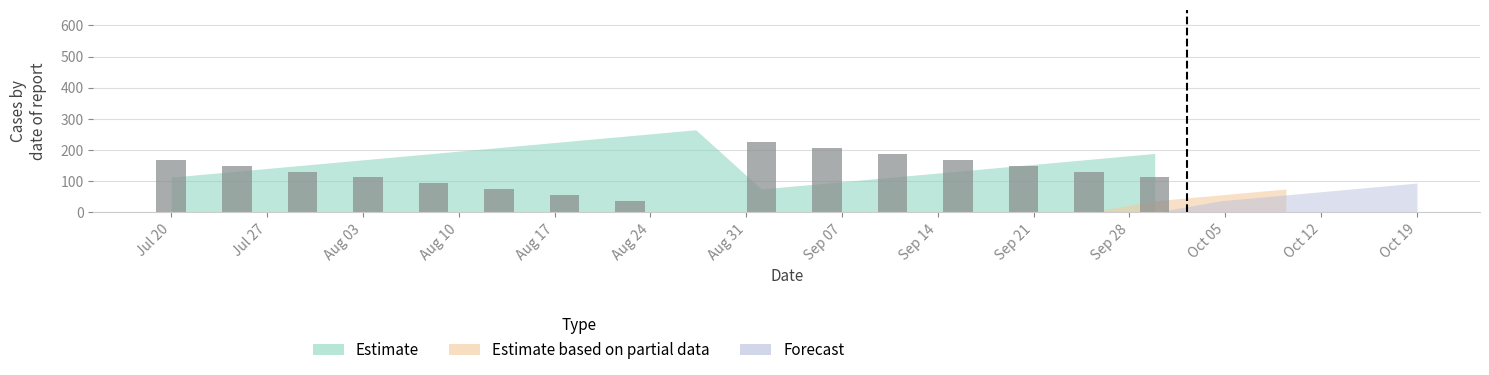

What is the maximum value shown in the chart?

226